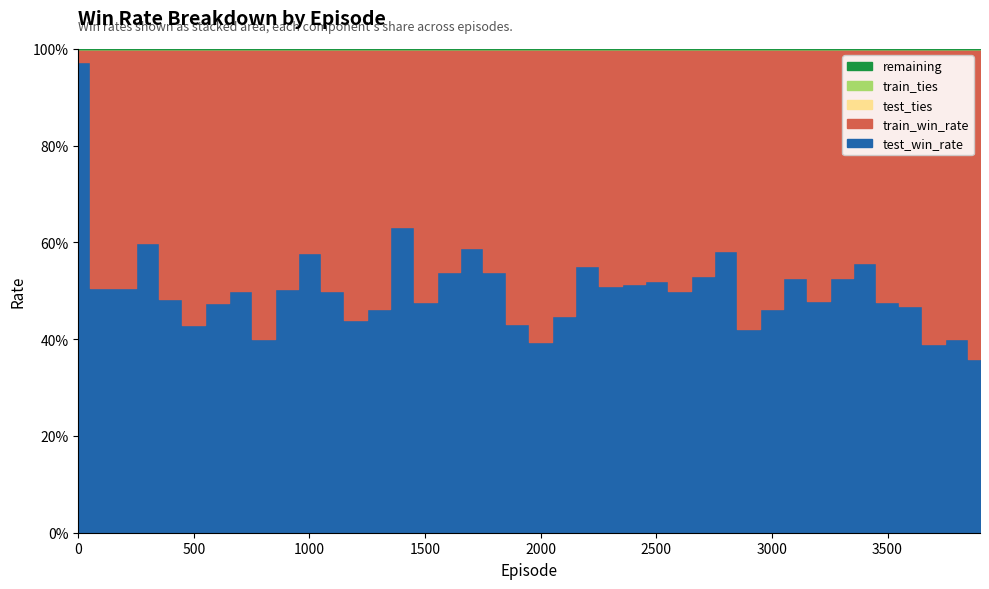

Between 2400 and 3400, which series saw the biggest shift?

train_win_rate